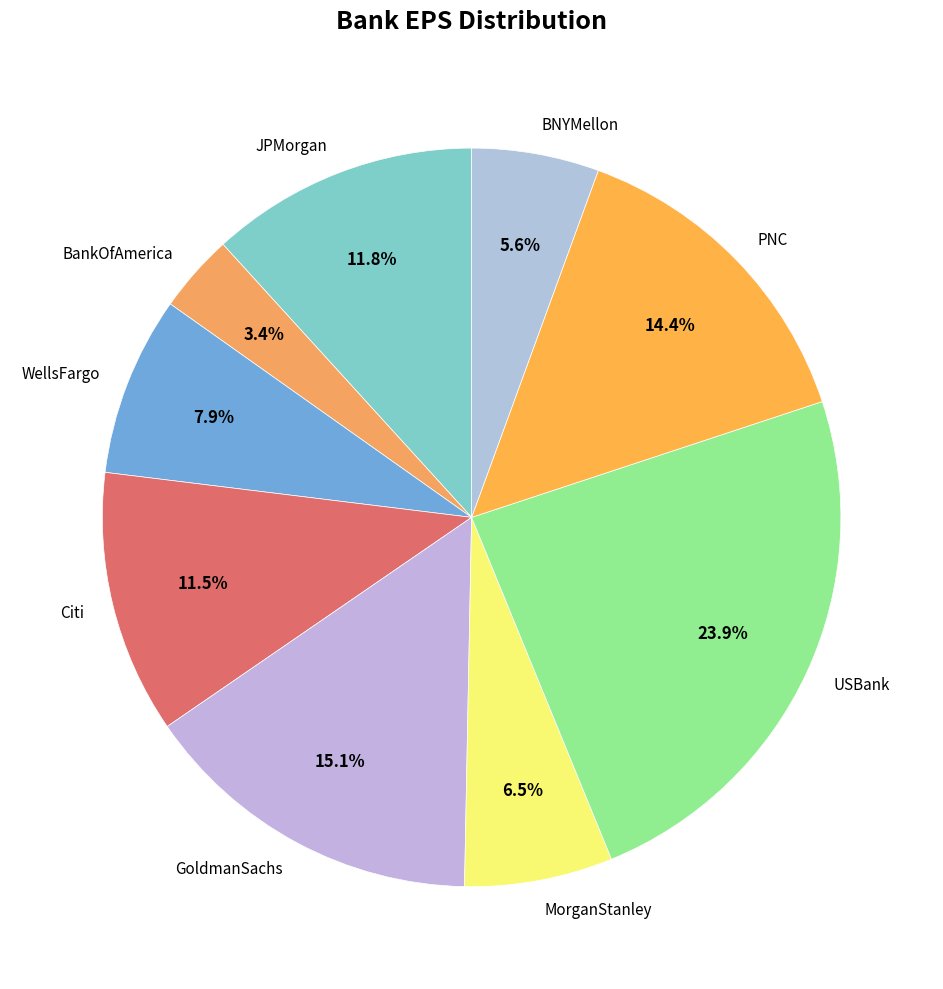

To the nearest percent, what is the difference between the largest and smallest slice percentages?

20%